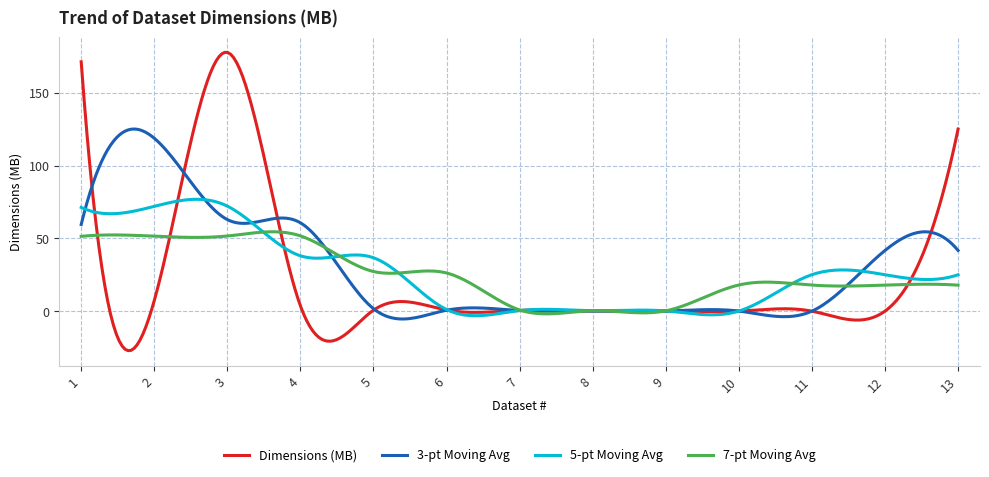

Rank the series by their maximum value, from lowest to highest.

7-pt Moving Avg, 5-pt Moving Avg, 3-pt Moving Avg, Dimensions (MB)